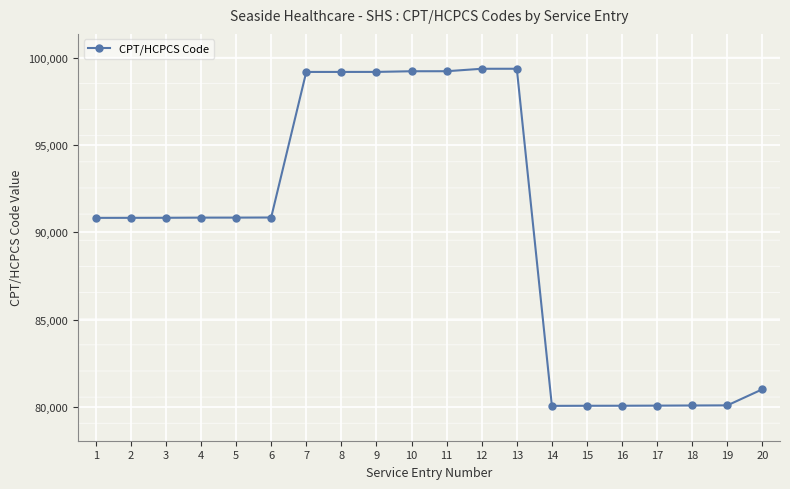

Approximately how many times larger is the value at 18 compared to 11?

0.8